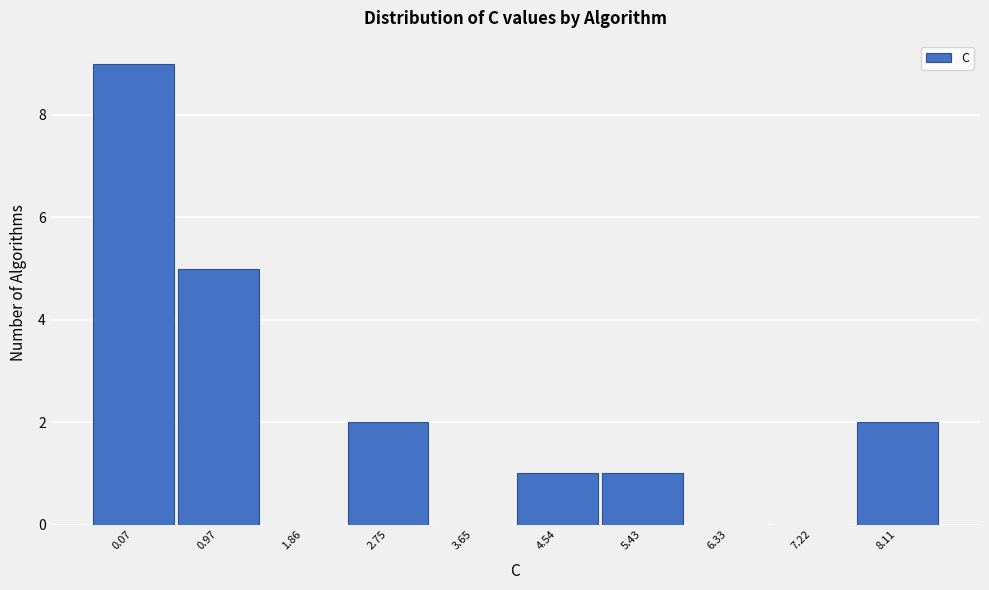

Reading left to right, extract all data points from this chart.

0.07=9	0.97=5	1.86=0	2.75=2	3.65=0	4.54=1	5.43=1	6.33=0	7.22=0	8.11=2